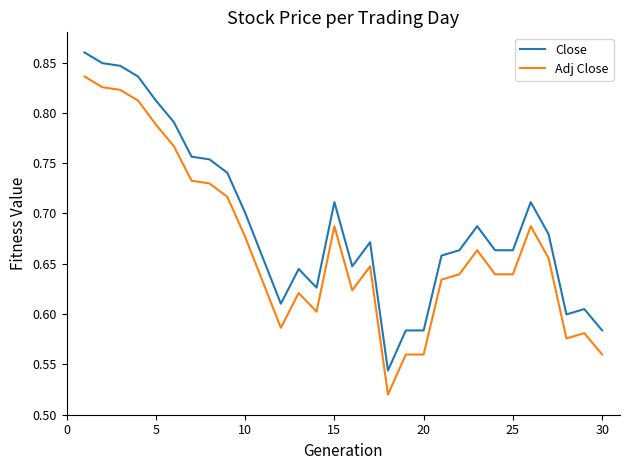

What is the difference between the maximum and minimum values in the Close series?

0.3